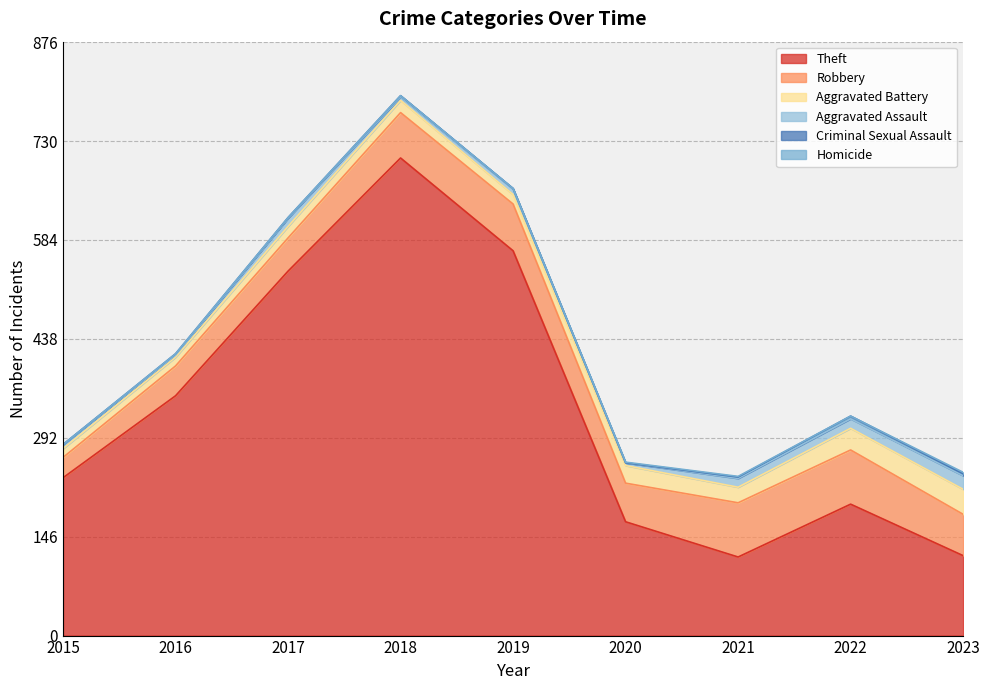

What is the difference between the maximum and second lowest values in the Robbery series?

36